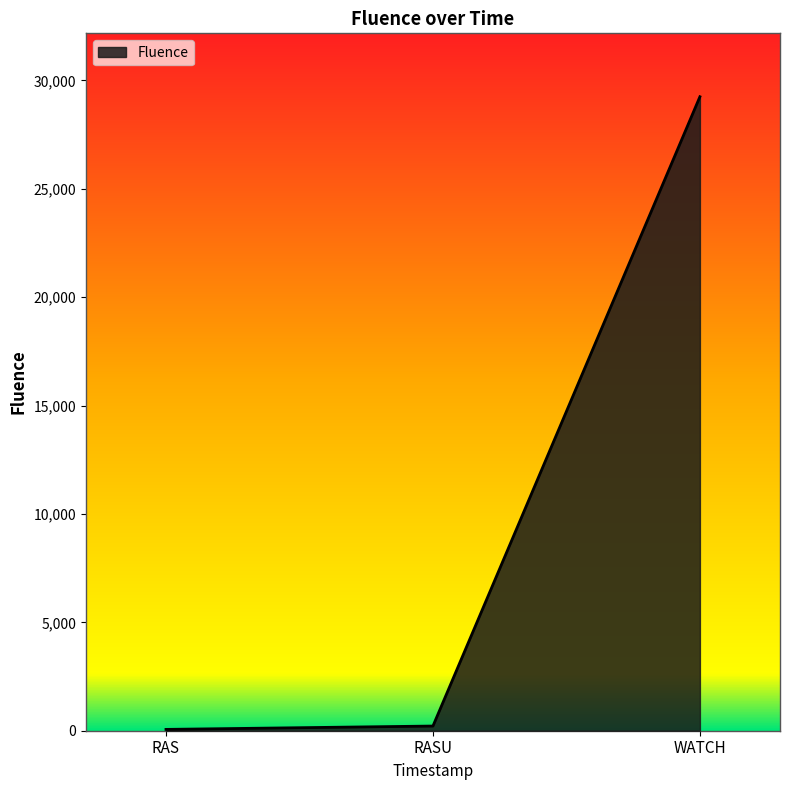

Reading right to left, transcribe all the data shown in this chart.

29245	216	61